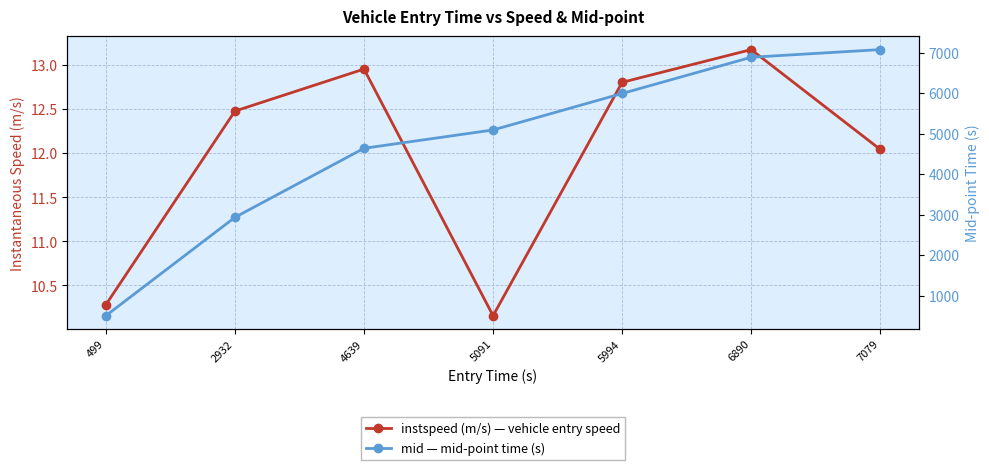

How many interior local peaks does the instspeed series have?

2